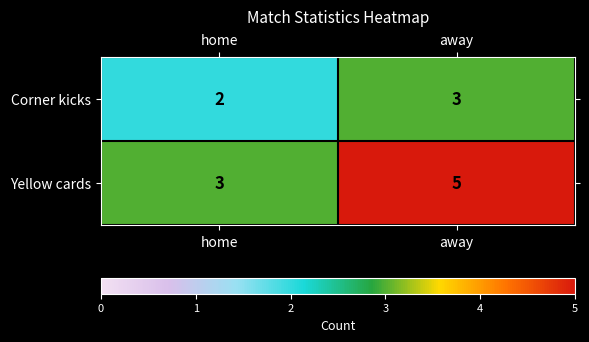

Is it true that Yellow cards equals 5 at away?

True